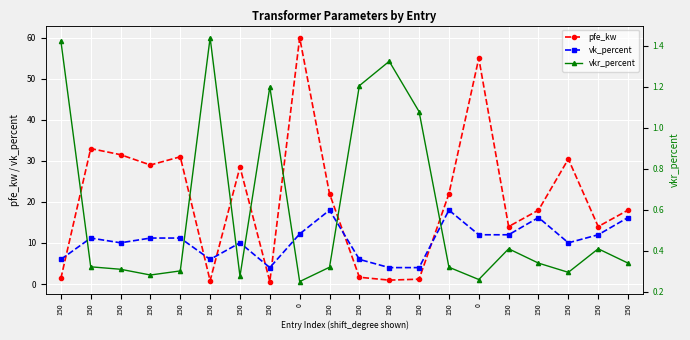

What is the average value of the vkr_percent series?

0.6